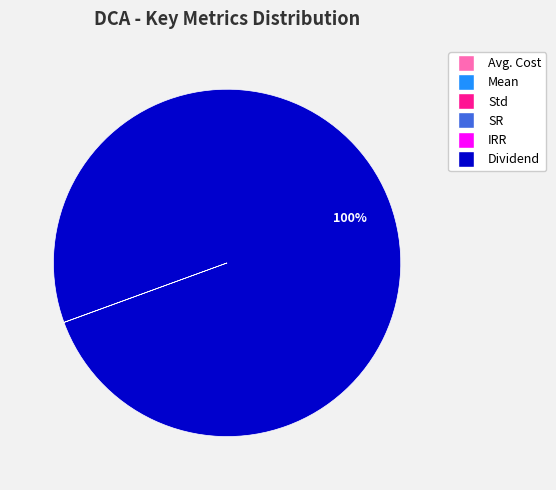

Which slice is the largest?

Dividend